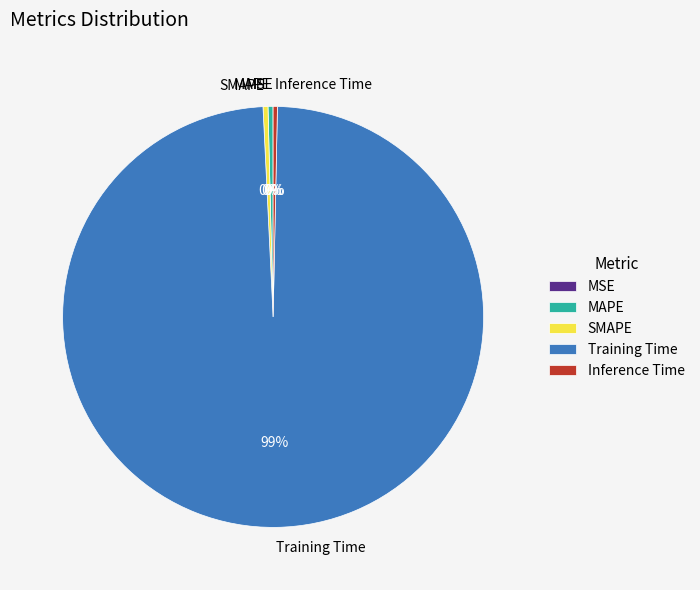

True or false: Inference Time accounts for 0% of the total.

True